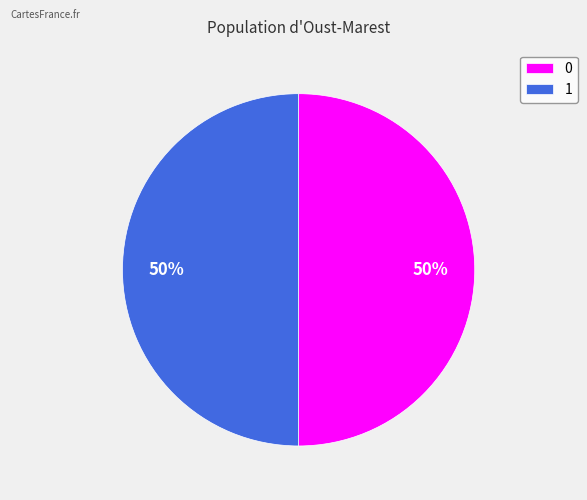

Is the sum of 0 and 1 greater than half?

Yes